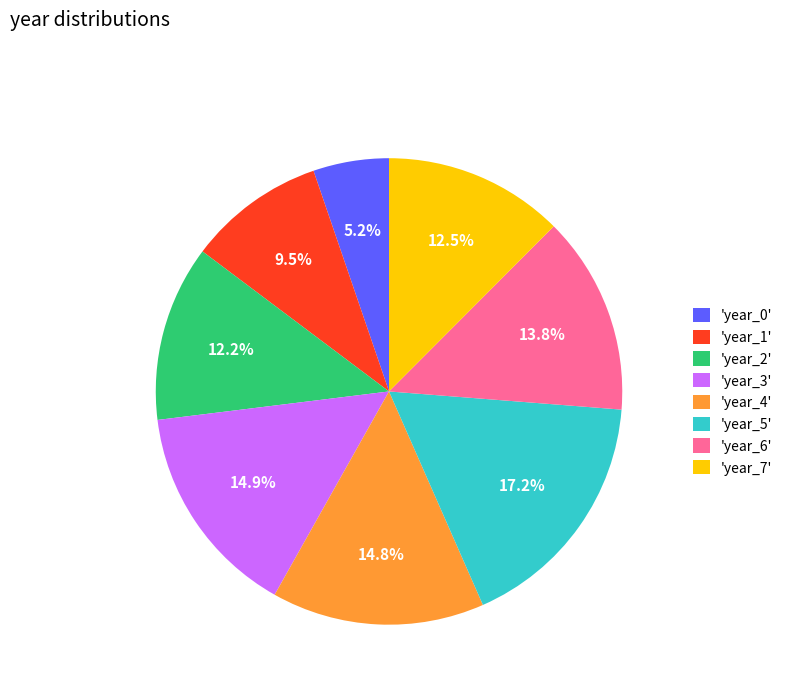

Is 'year_5' the majority of the pie?

No